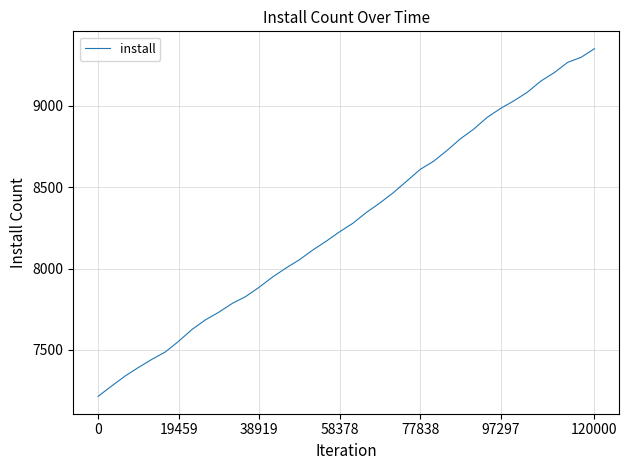

Reading right to left, transcribe all the data shown in this chart.

9351	9298	9267	9204	9152	9084	9031	8984	8929	8857	8797	8725	8659	8609	8537	8466	8403	8345	8279	8226	8168	8114	8054	8003	7948	7885	7828	7786	7732	7685	7626	7553	7487	7442	7392	7339	7278	7215